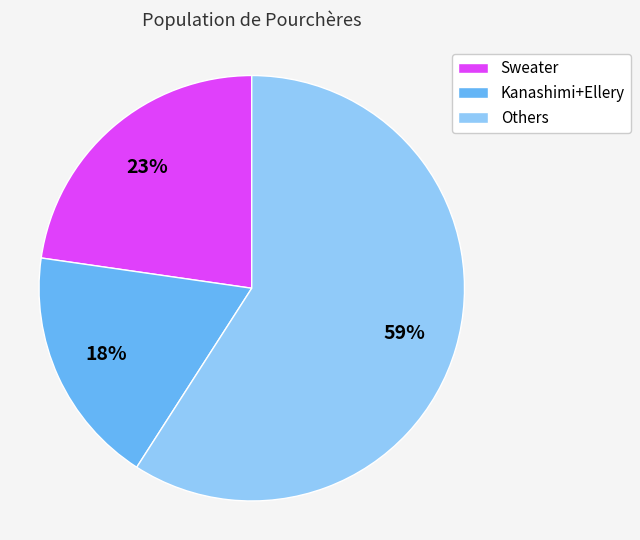

The Sweater slice represents 33% of the pie. True or false?

False